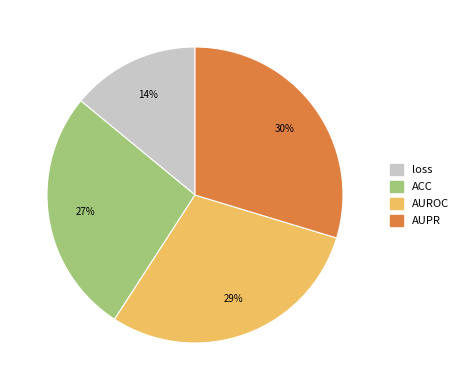

The loss slice represents 8% of the pie. True or false?

False